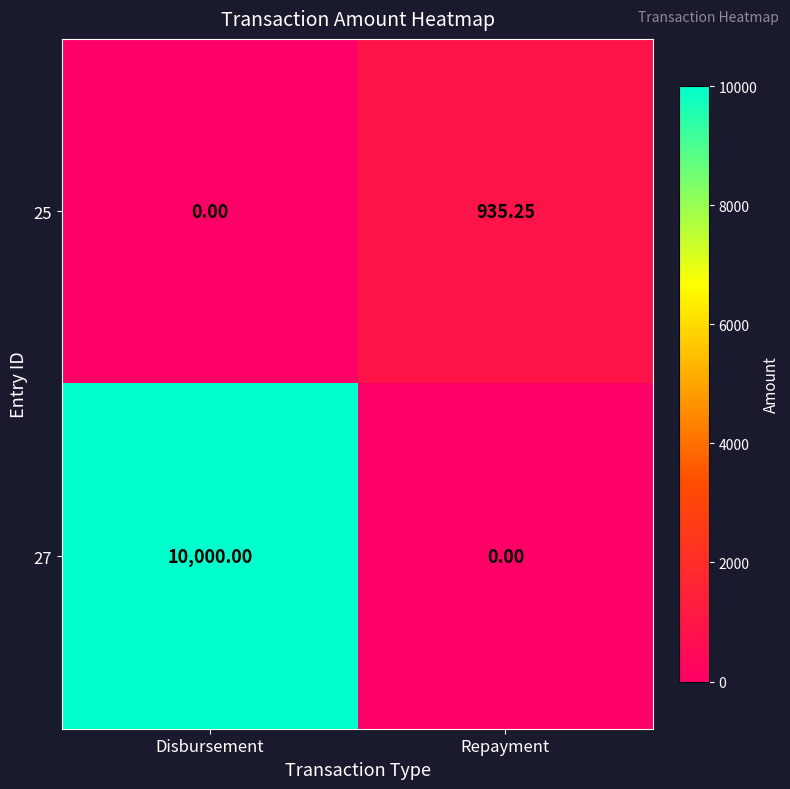

Where does the 25 series first go above 935?

Repayment